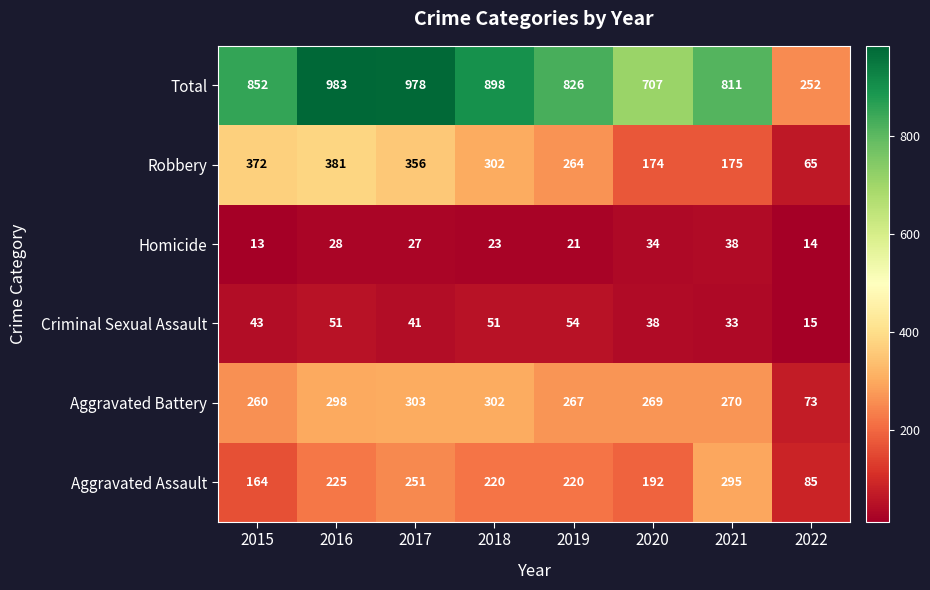

What is the sum of the Homicide values at 2022 and 2016?

42